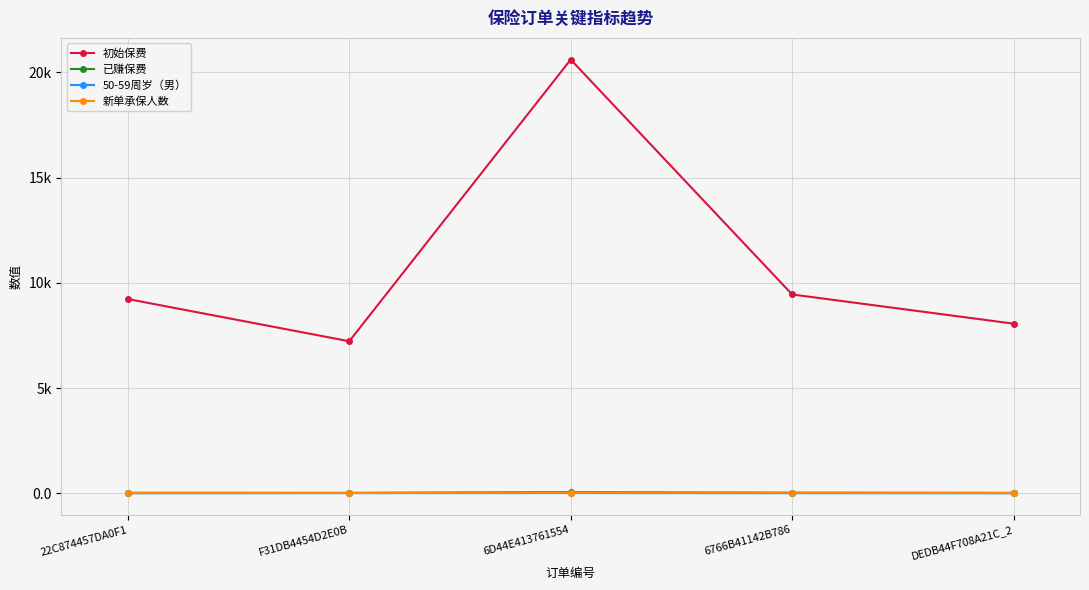

Does the chart have visible grid lines?

Yes